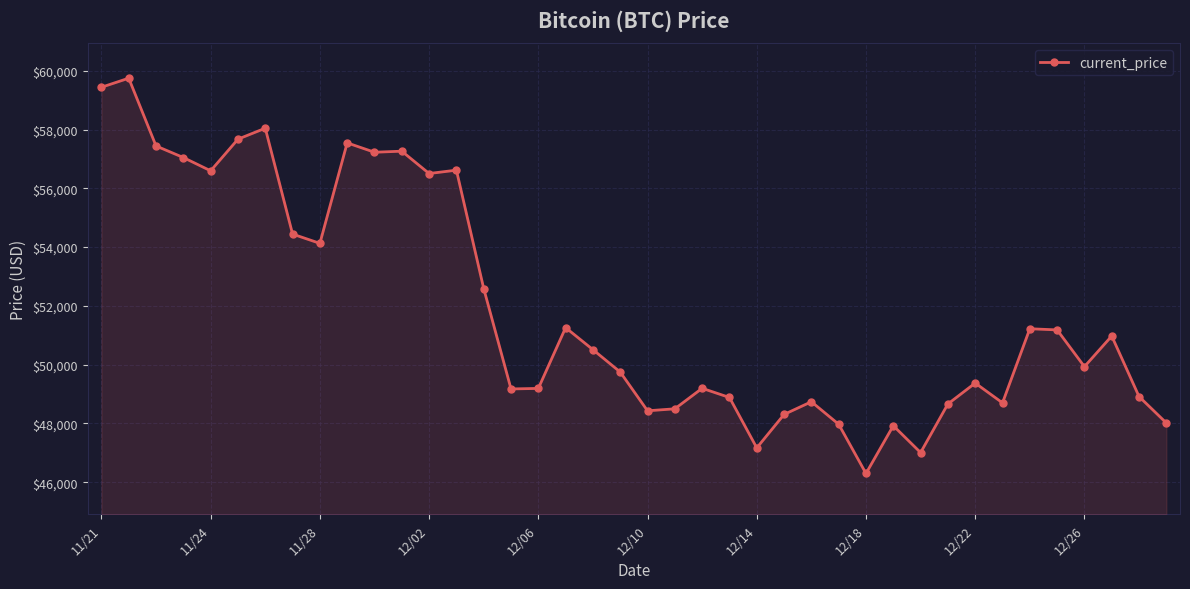

What is the smallest value displayed?

46296